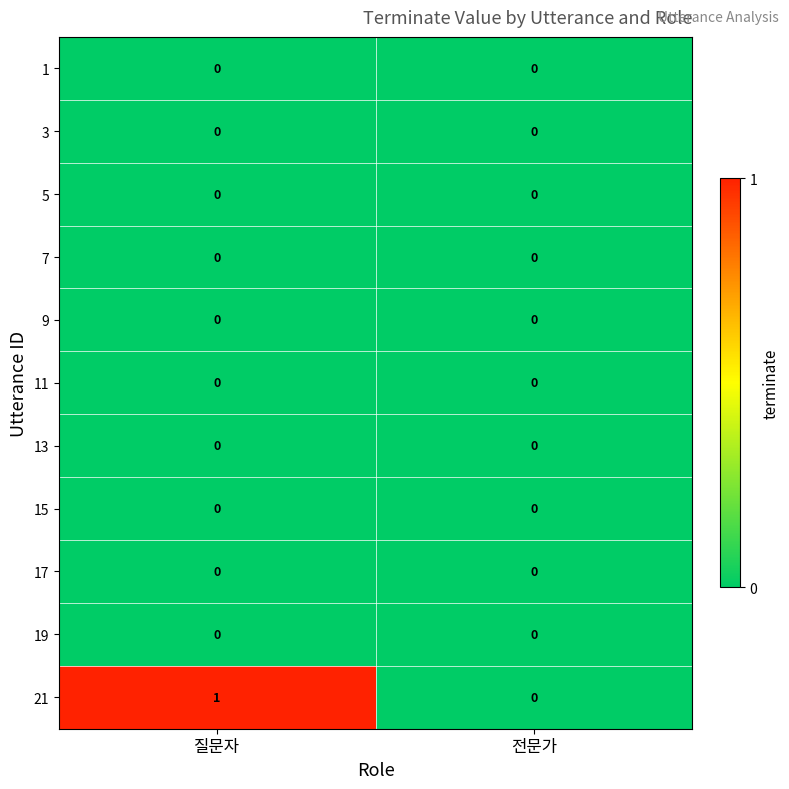

Which series has the largest total across all categories?

21